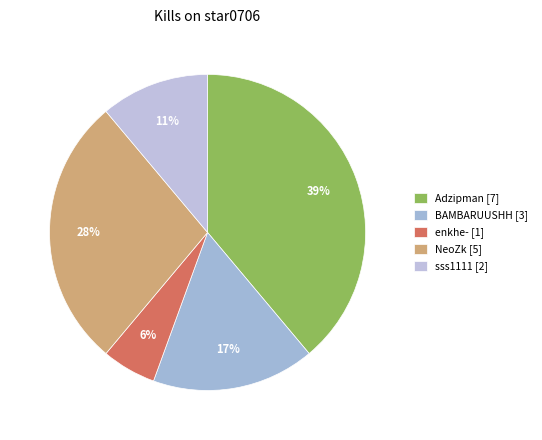

How many segments does this pie chart have?

5